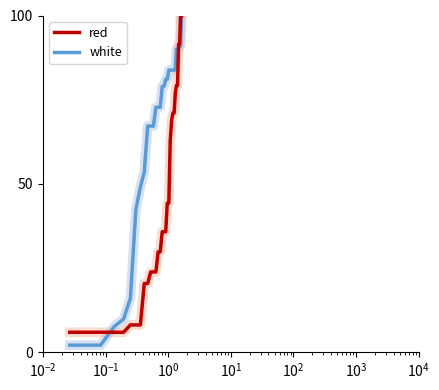

Rank the series by their average value, from lowest to highest.

red, white